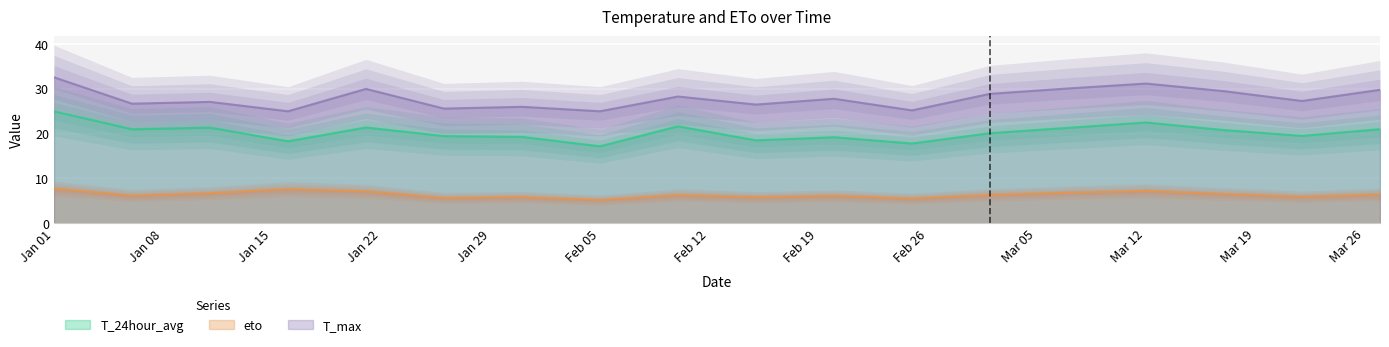

Where does the T_max series first go above 27?

Jan 01